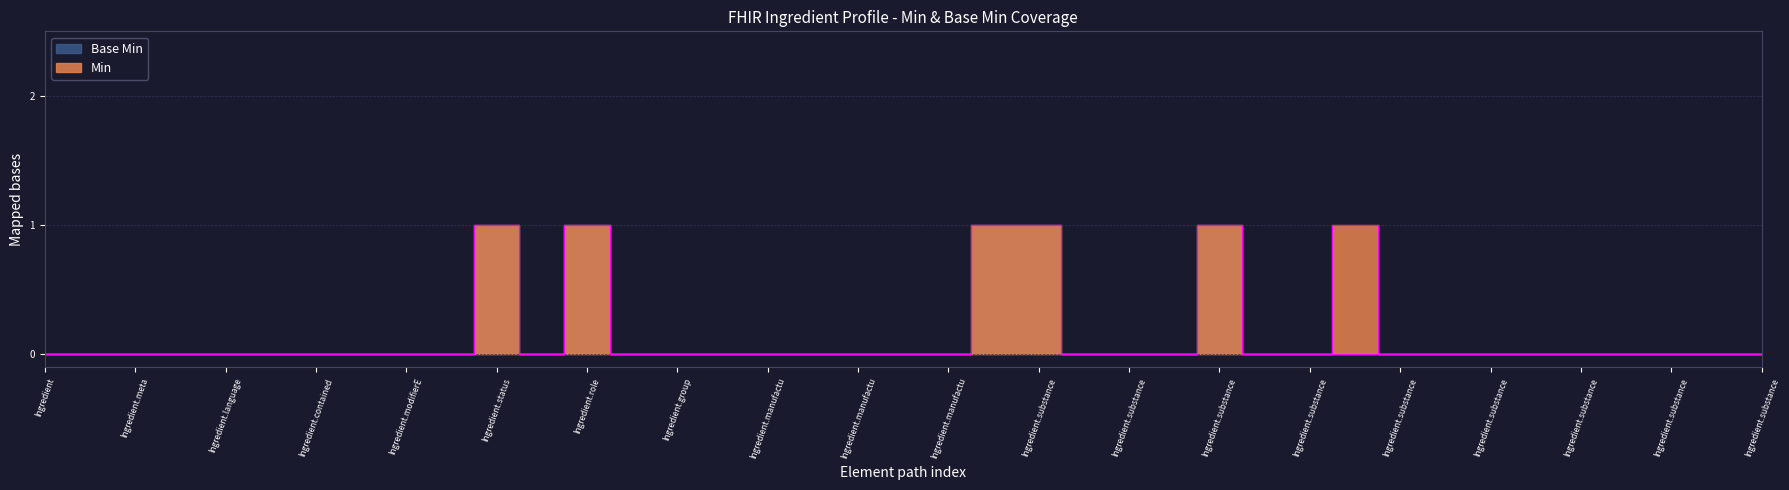

At Ingredient.text, list the series in order from smallest to largest.

Min, Base Min